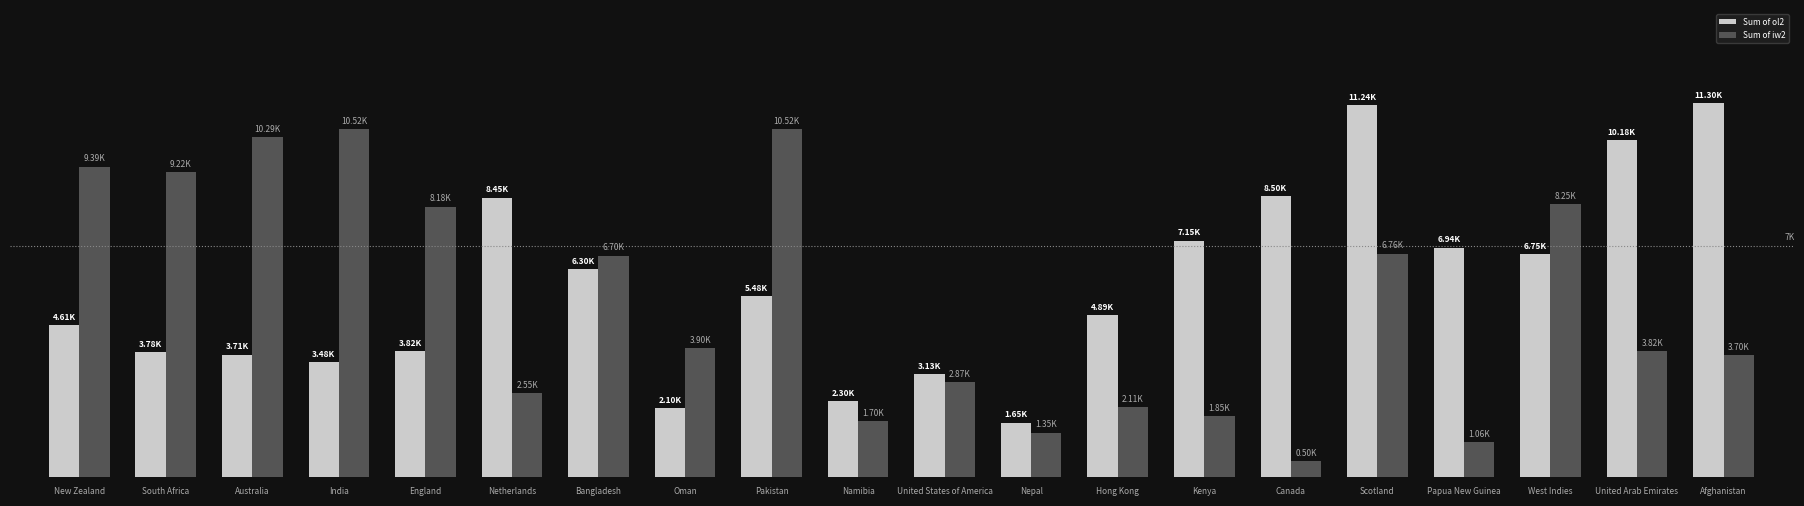

Which series changed the most between South Africa and Nepal?

Sum of iw2